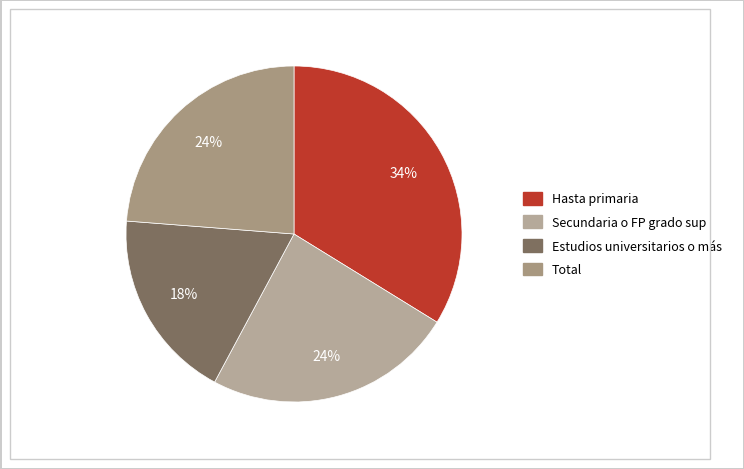

The Total slice represents 24% of the pie. True or false?

True